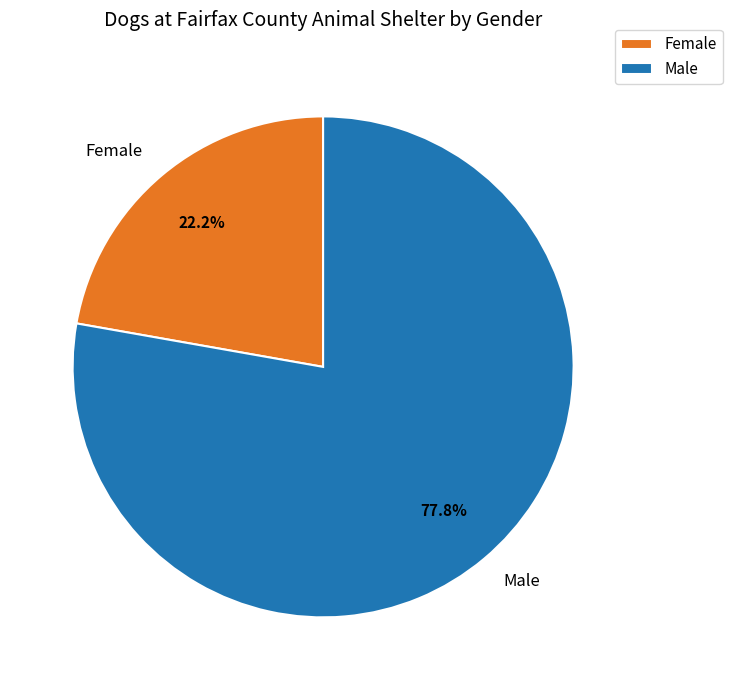

To the nearest percent, what is the difference between the Female and Male slice percentages?

56%